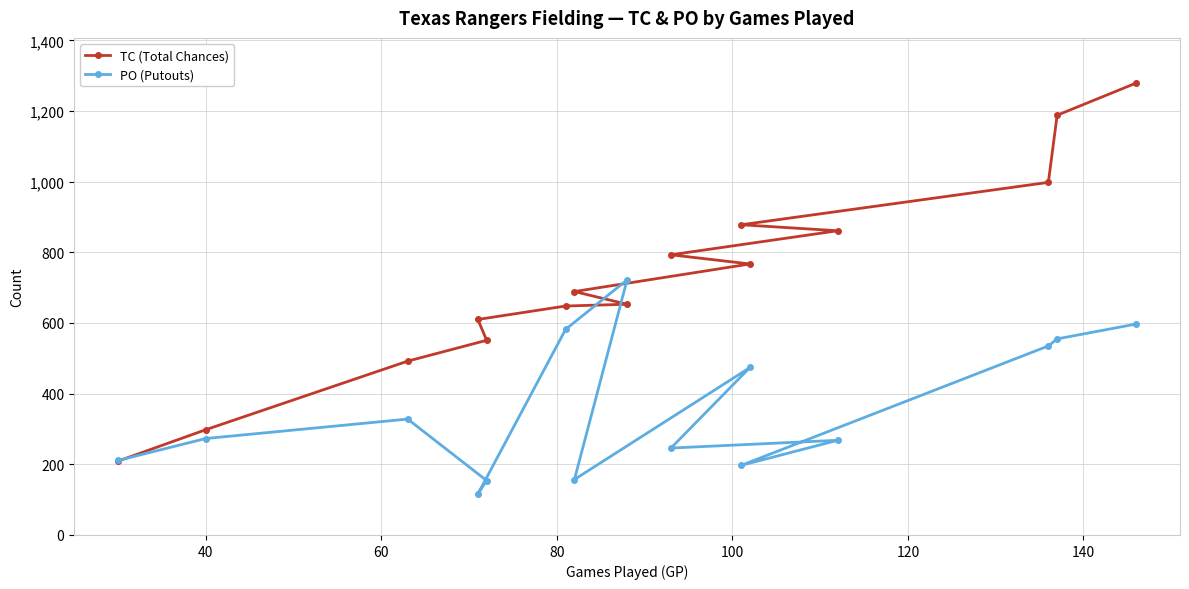

Reading left to right, extract all data points from this chart.

TC (Total Chances): 1279	1188	998	878	861	793	767	689	653	648	610	551	492	298	209
PO (Putouts): 597	555	535	197	268	246	474	157	722	582	116	154	328	273	211